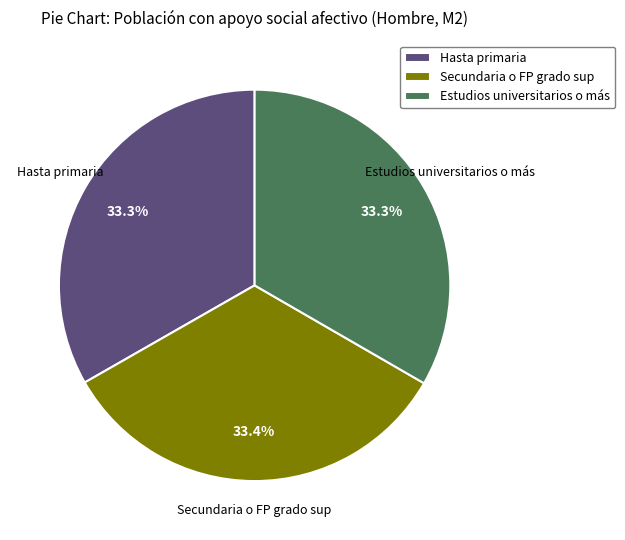

The Hasta primaria slice represents 33% of the pie. True or false?

True